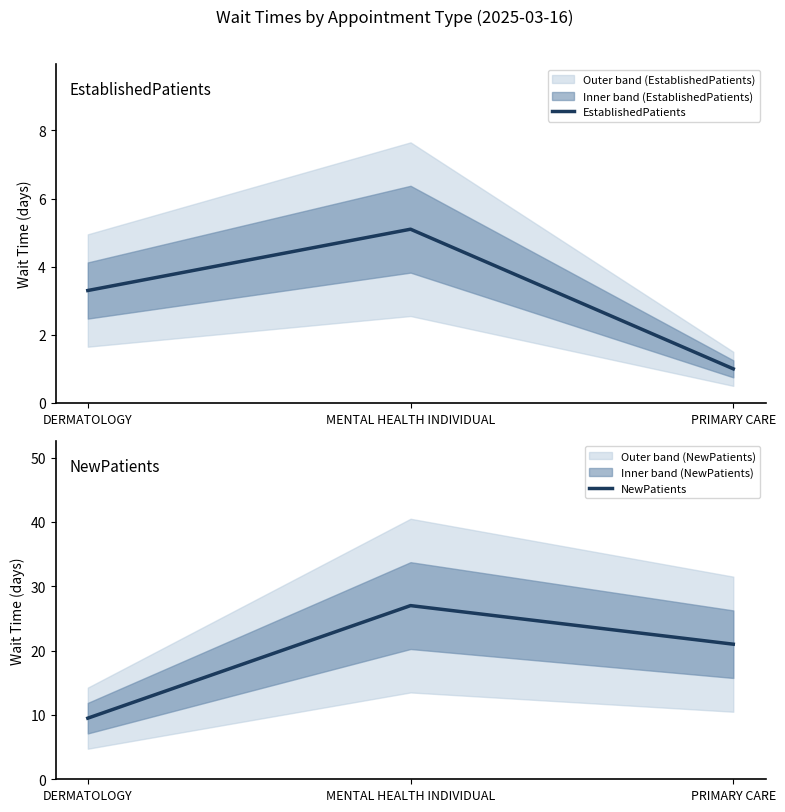

How many values in the EstablishedPatients series are below 3?

1